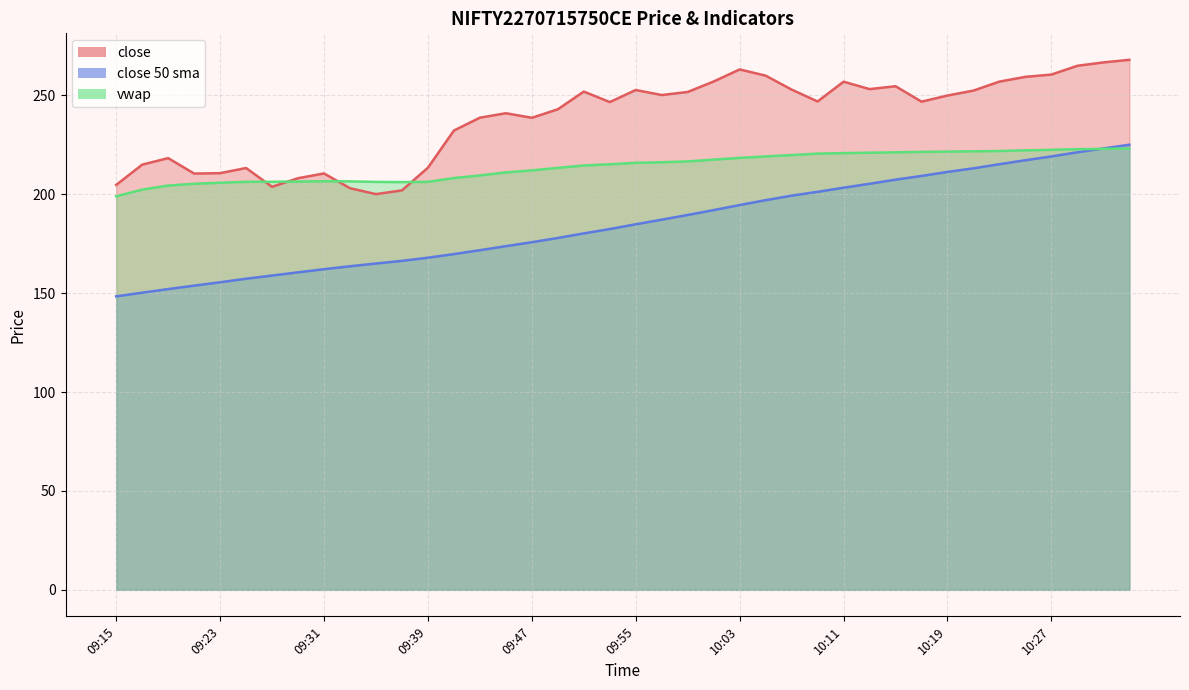

Where do close and vwap first cross each other?

09:25 and 09:27